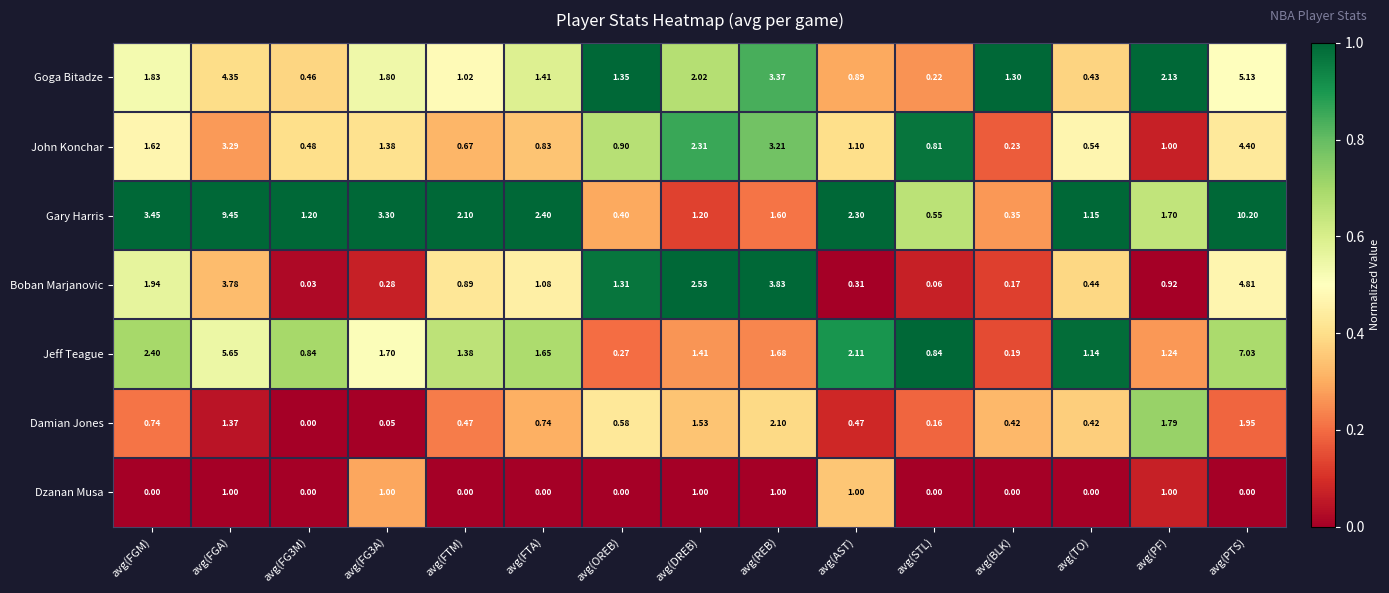

What is the spread (max minus min) of values at avg(REB)?

2.8